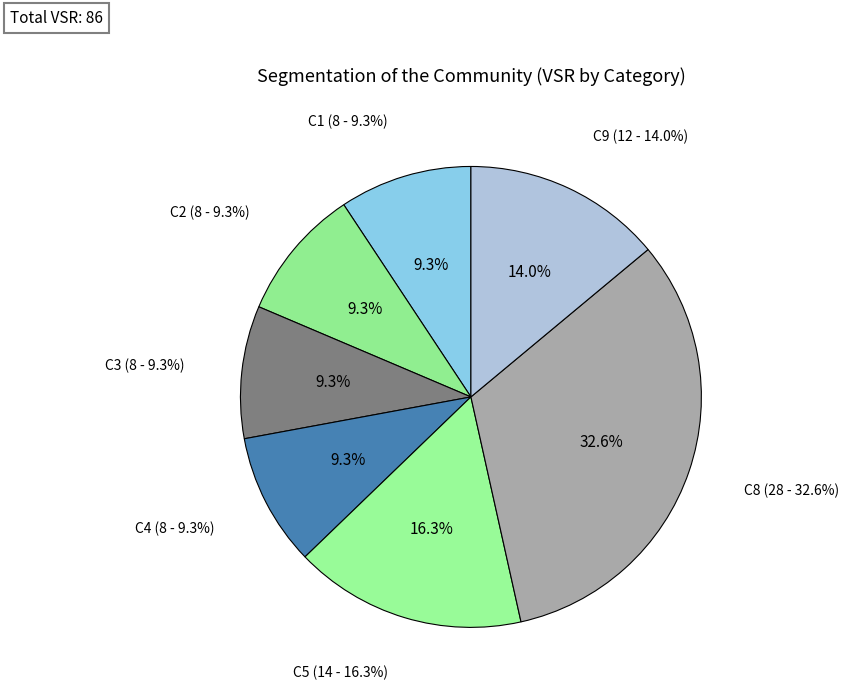

Is there any slice that represents more than half of the pie?

No